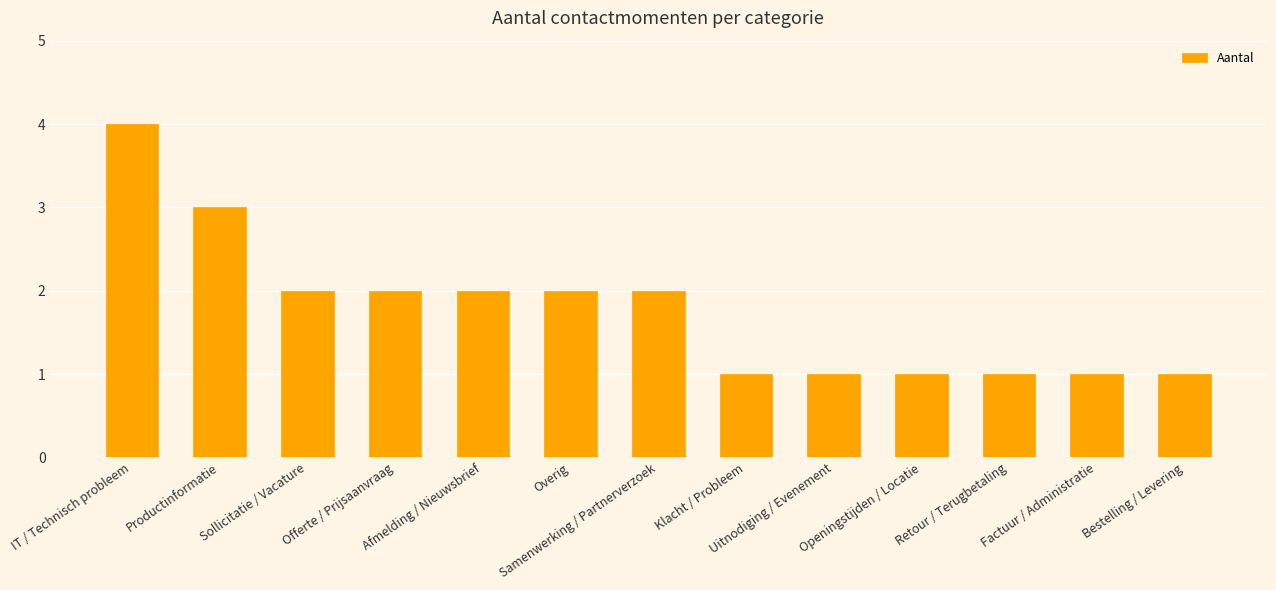

What value does the data have at IT / Technisch probleem?

4